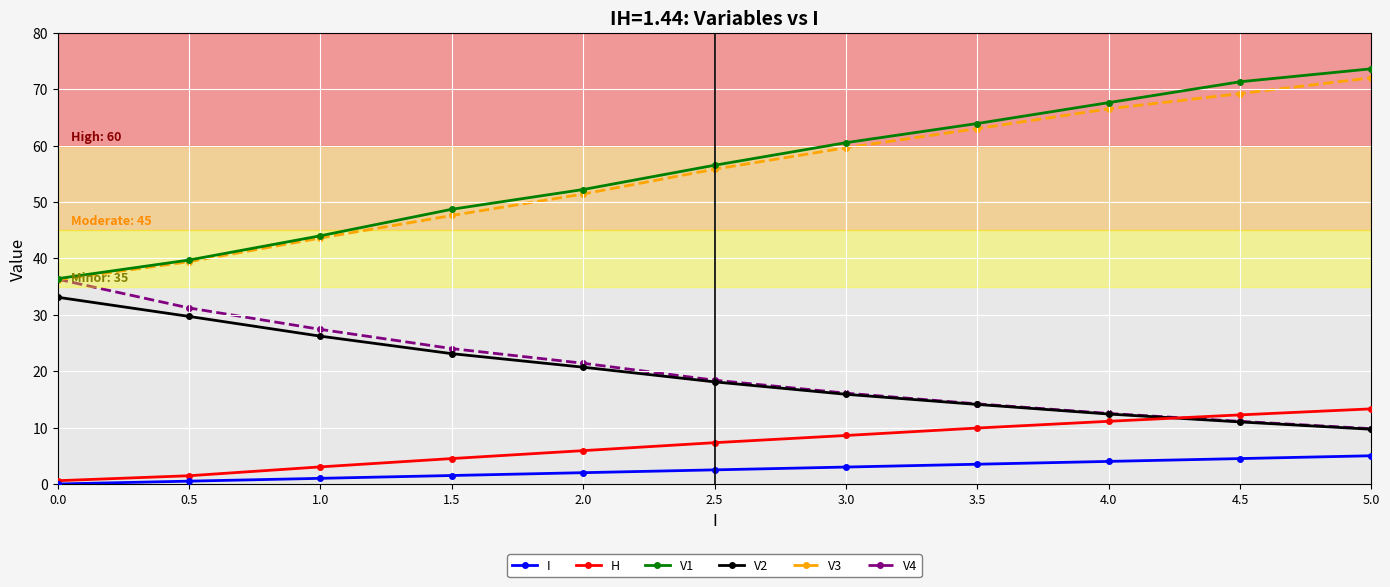

Between 1.0 and 4.5, which series saw the biggest shift?

V1